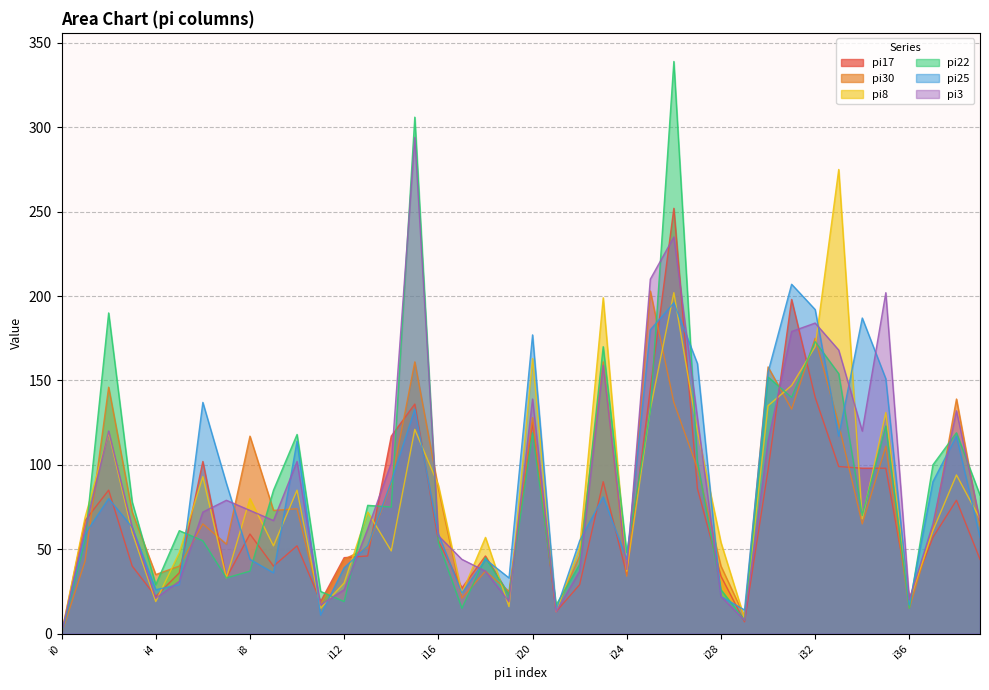

Does the chart have visible grid lines?

Yes